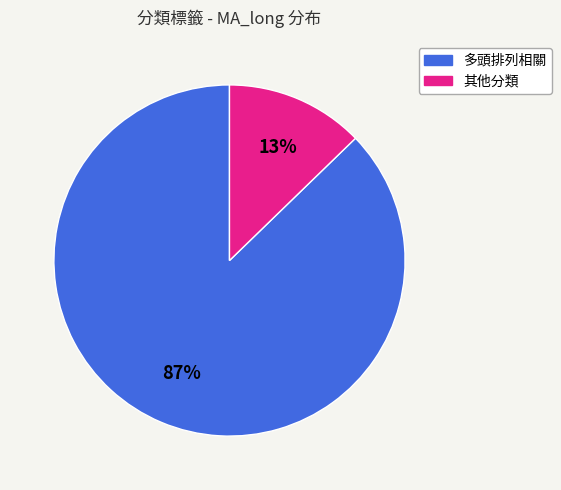

Is there a majority slice in this chart?

Yes